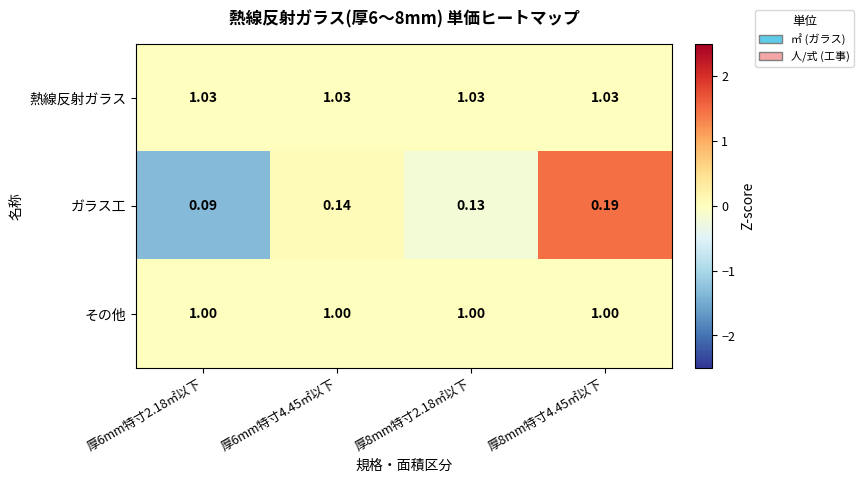

Between 厚6mm特寸2.18㎡以下 and 厚8mm特寸2.18㎡以下, which series saw the biggest shift?

ガラス工